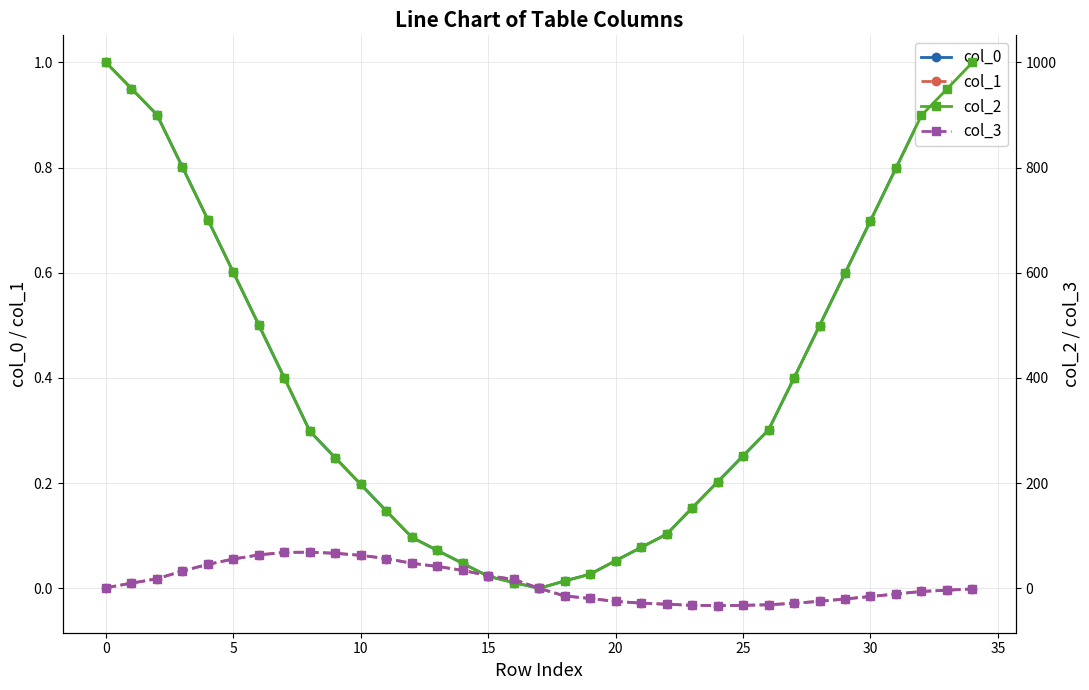

Reading left to right, list all the values displayed in this chart.

col_0: 1.0	1.0	0.9	0.8	0.7	0.6	0.5	0.4	0.3	0.2	0.2	0.1	0.1	0.1	0.0	0.0	0.0	0.0	0.0	0.0	0.1	0.1	0.1	0.2	0.2	0.3	0.3	0.4	0.5	0.6	0.7	0.8	0.9	0.9	1.0
col_1: 0.0	0.0	0.0	0.0	0.0	0.1	0.1	0.1	0.1	0.1	0.1	0.1	0.0	0.0	0.0	0.0	0.0	0.0	-0.0	-0.0	-0.0	-0.0	-0.0	-0.0	-0.0	-0.0	-0.0	-0.0	-0.0	-0.0	-0.0	-0.0	-0.0	-0.0	-0.0
col_2: 1000.0	950.4	900.7	801.0	701.0	600.9	500.5	400.0	298.8	248.1	197.6	147.2	97.1	72.2	47.4	23.0	11.0	0.0	14.0	27.0	52.6	77.8	102.9	152.8	202.4	251.9	301.2	400.0	499.5	599.1	699.0	799.0	899.3	949.6	1000.0
col_3: 1.1	9.9	18.2	33.0	45.5	55.8	63.6	68.4	68.8	66.7	62.8	56.6	47.7	41.7	34.2	24.1	16.9	0.0	-14.5	-19.3	-24.8	-28.1	-30.2	-32.3	-32.8	-32.3	-31.2	-28.4	-24.7	-20.2	-15.5	-10.7	-5.9	-3.5	-1.1